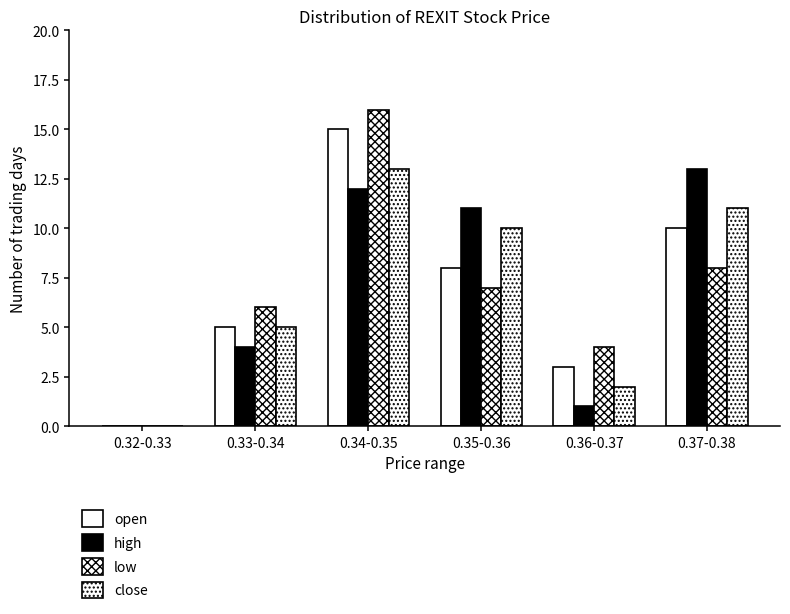

How many categories are shown in the chart?

6